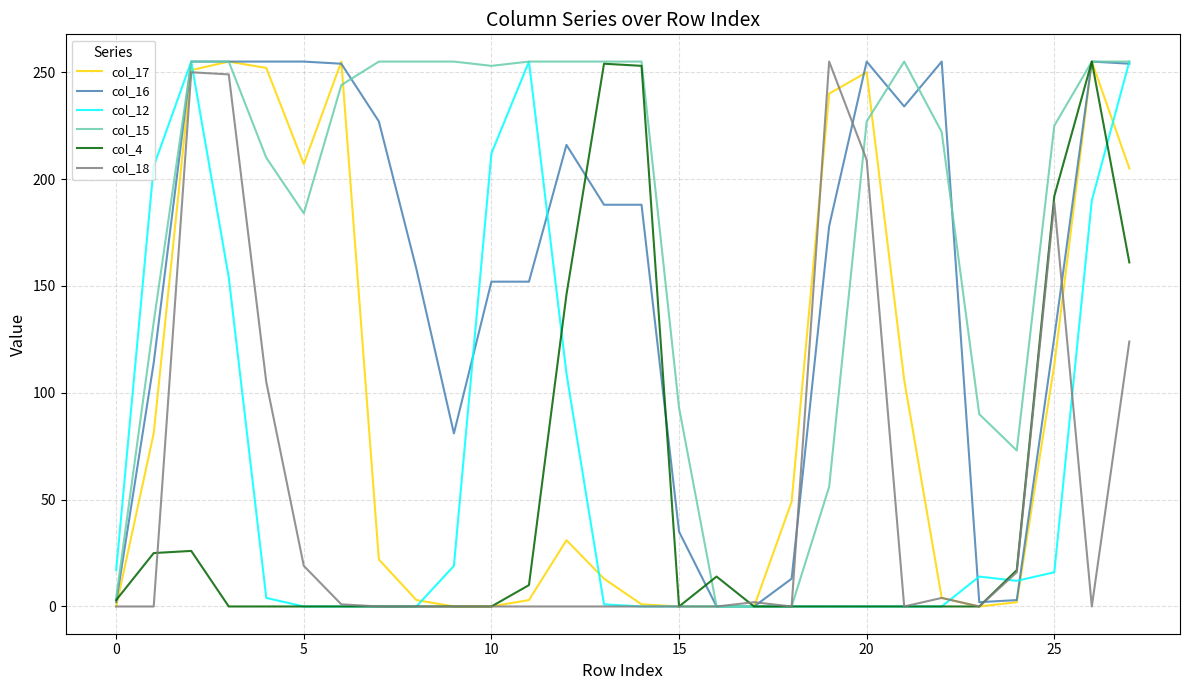

Which series has the largest total across all categories?

col_15